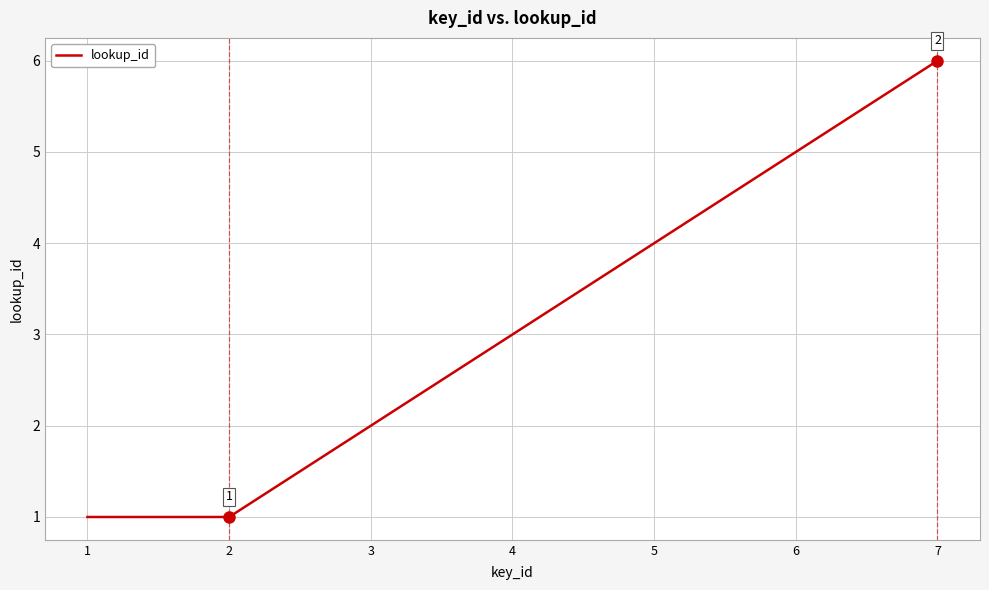

The value at 4 is 1. True or false?

False